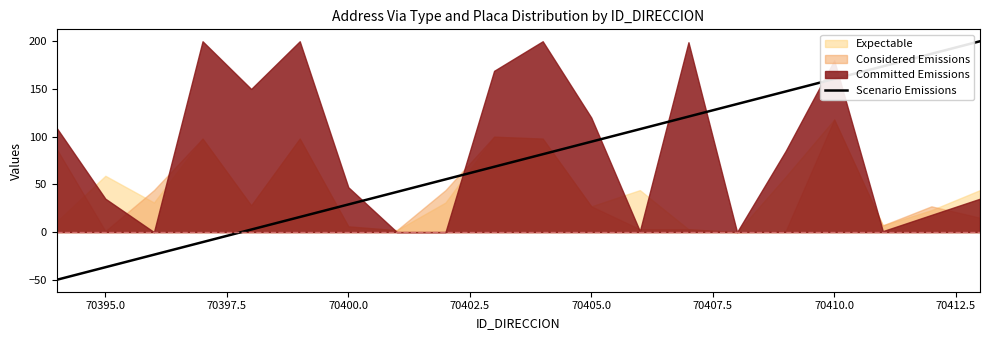

What is the difference between the second highest and second lowest values?

223.7